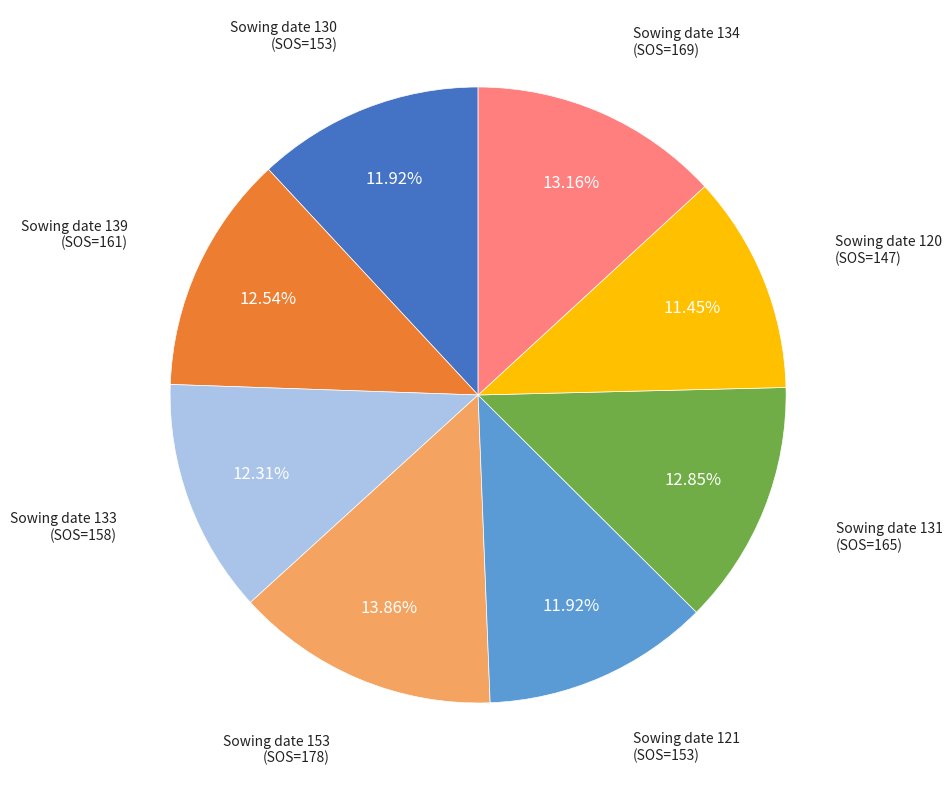

What is the ratio of the value at Sowing date 121 to the value at Sowing date 131?

0.9